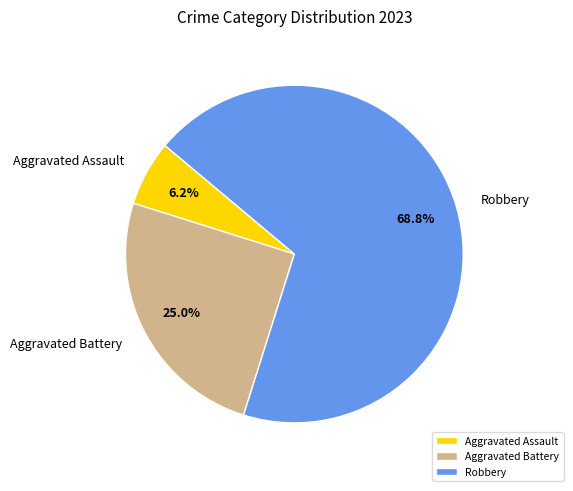

Does any single category account for the majority?

Yes